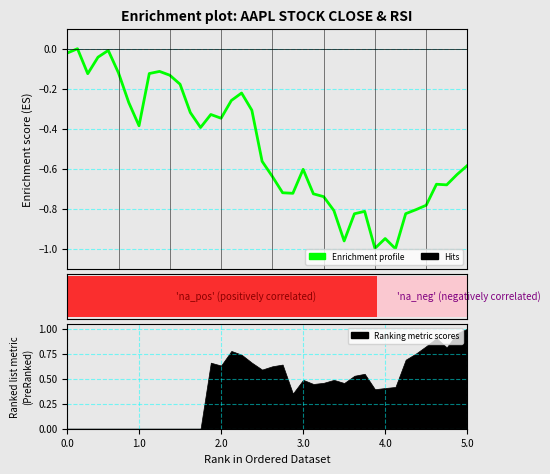

Is it true that the value at 26 is -1.4?

False